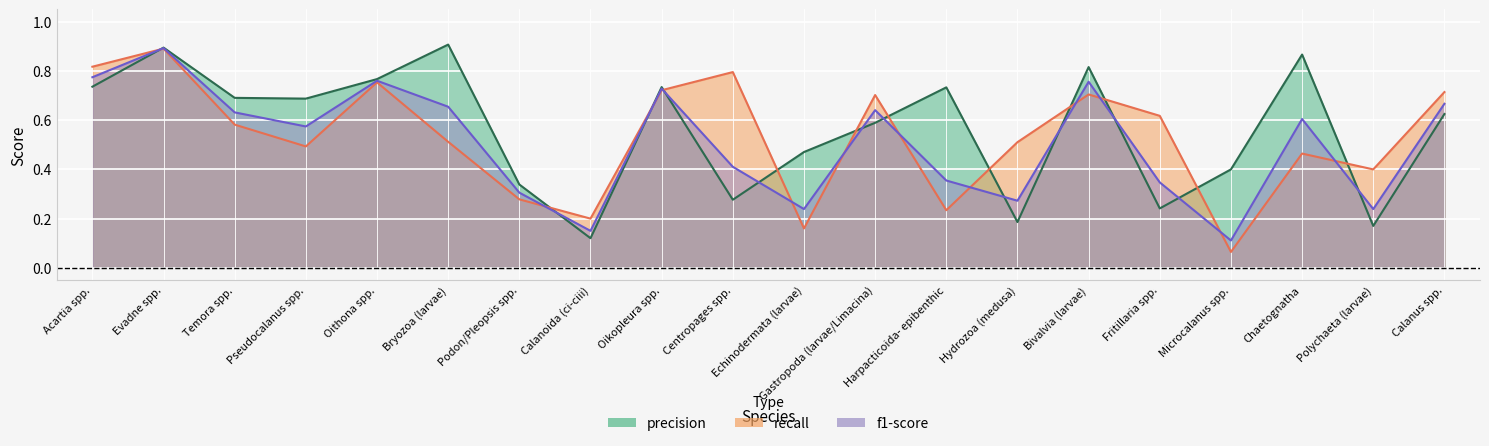

Which category has the lowest value across all series?

Microcalanus spp.